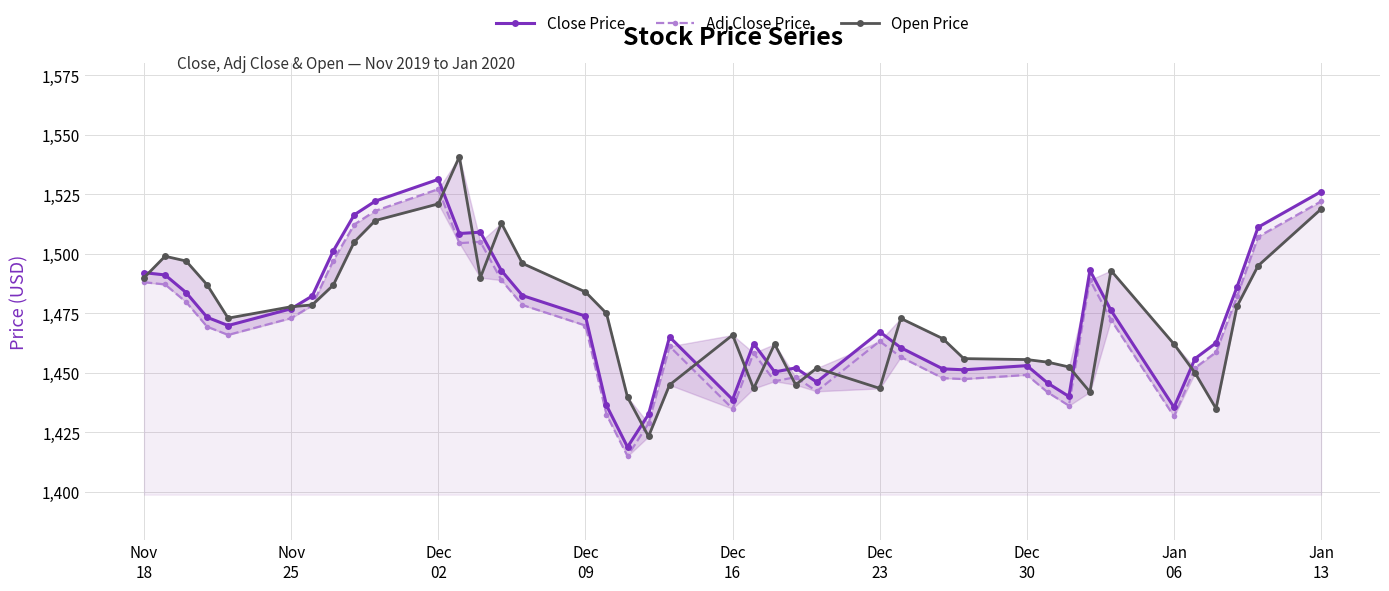

Which series has the widest spread of values?

open